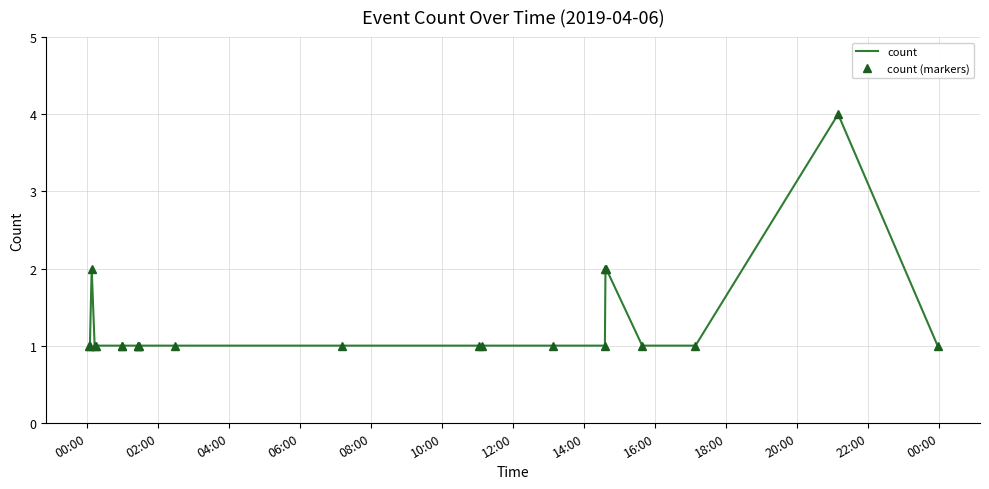

True or false: count (markers) and count intersect in this chart.

False